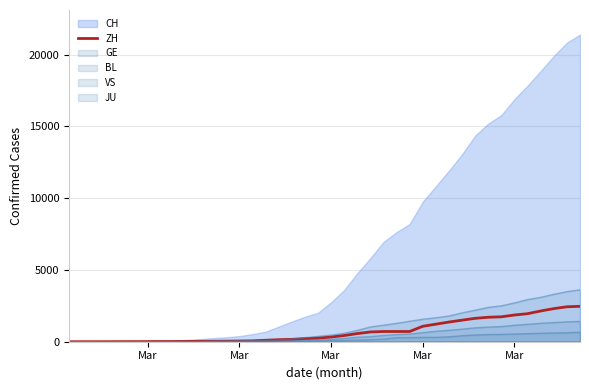

Does the chart display data point markers on the line(s)?

No